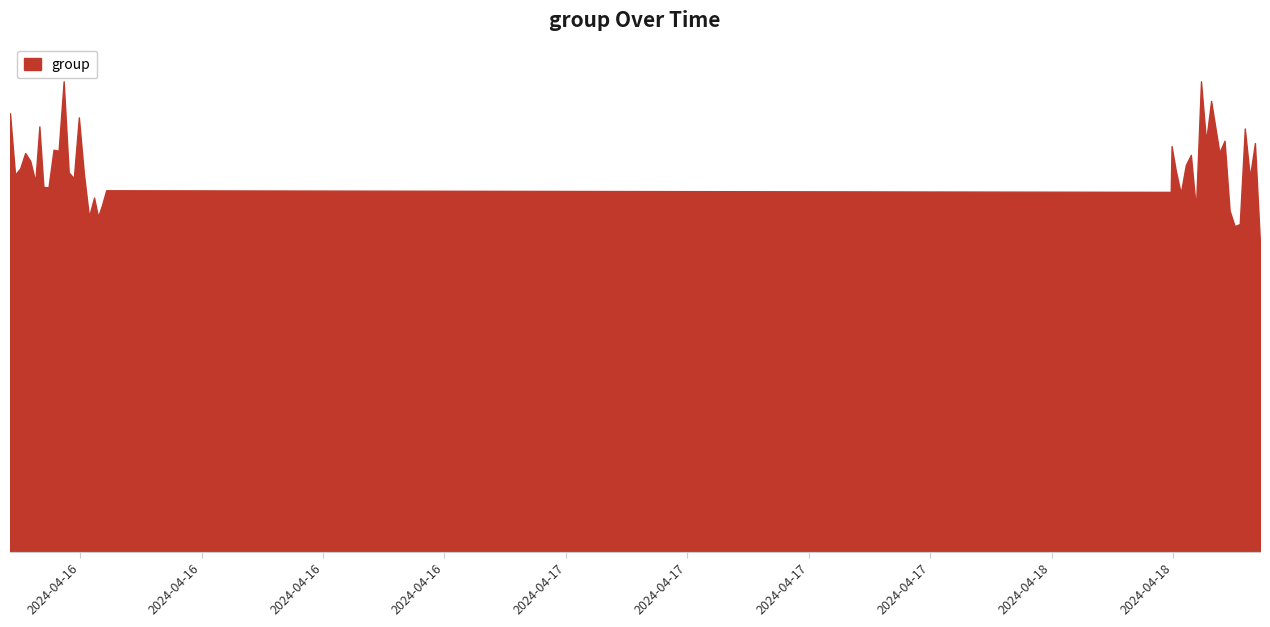

Does the chart have visible grid lines?

No